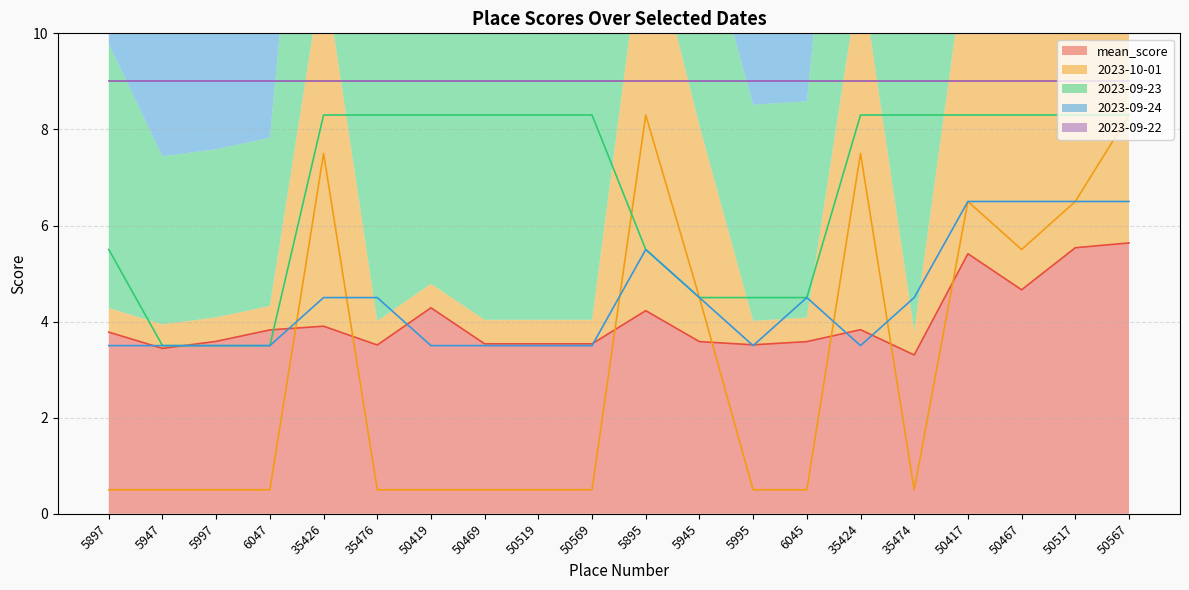

At which category does 2023-10-01 reach its first local valley?

35474